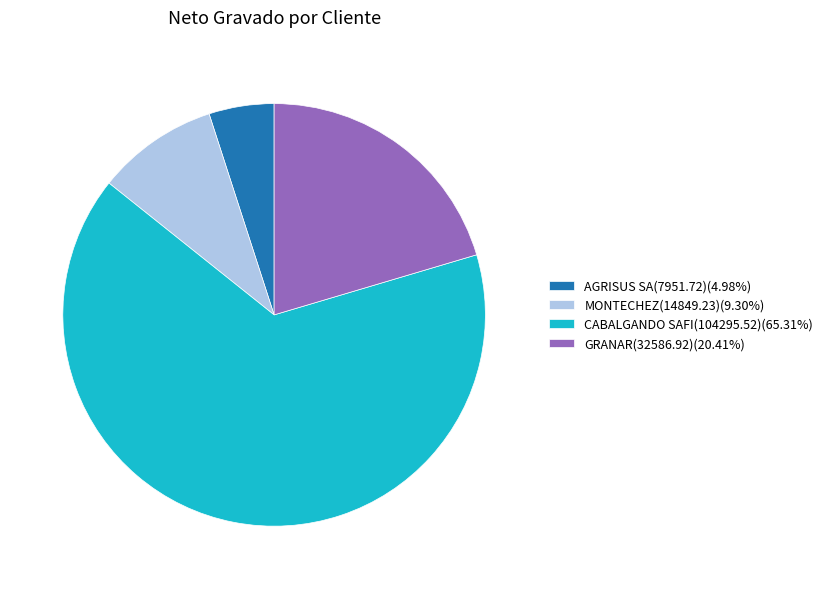

Count the number of slices in the pie.

4